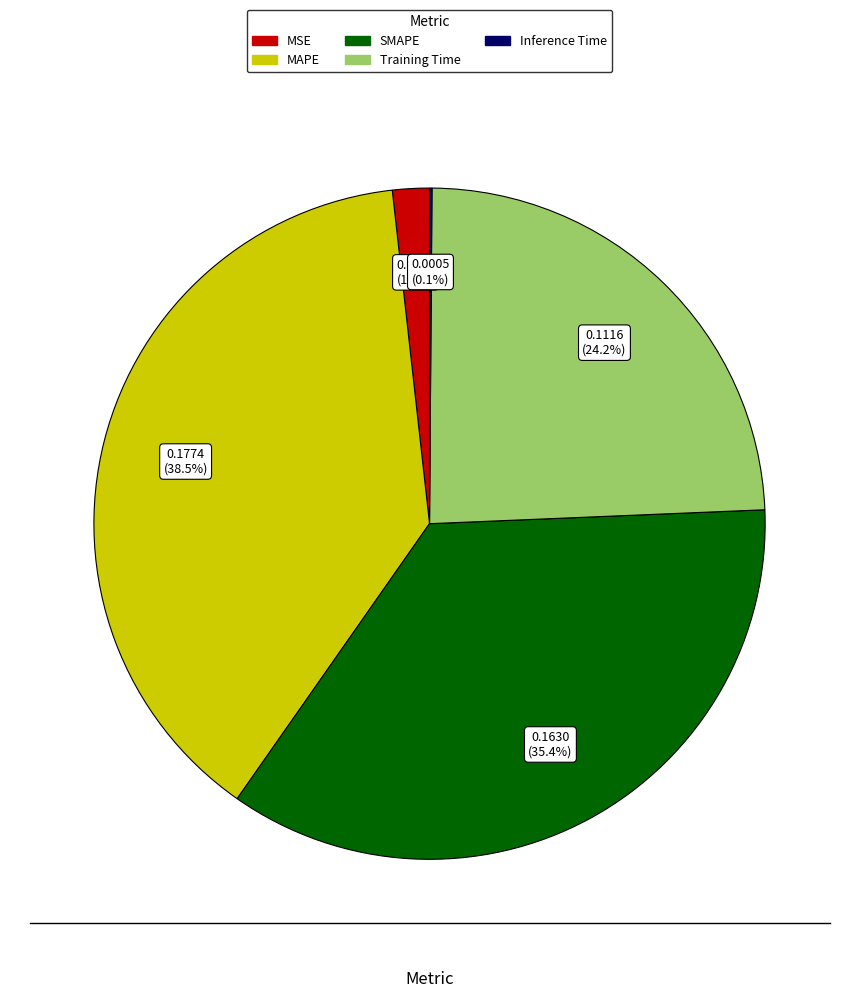

Which has a higher value, MSE or SMAPE?

SMAPE